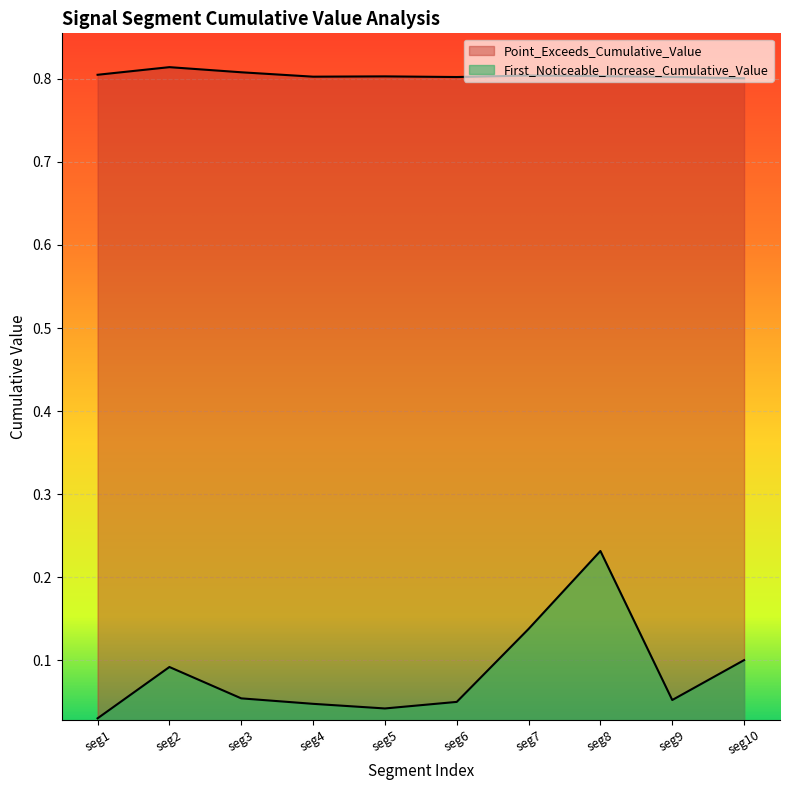

What are all the series names shown in the legend?

First_Noticeable_Increase_Cumulative_Value, Point_Exceeds_Cumulative_Value